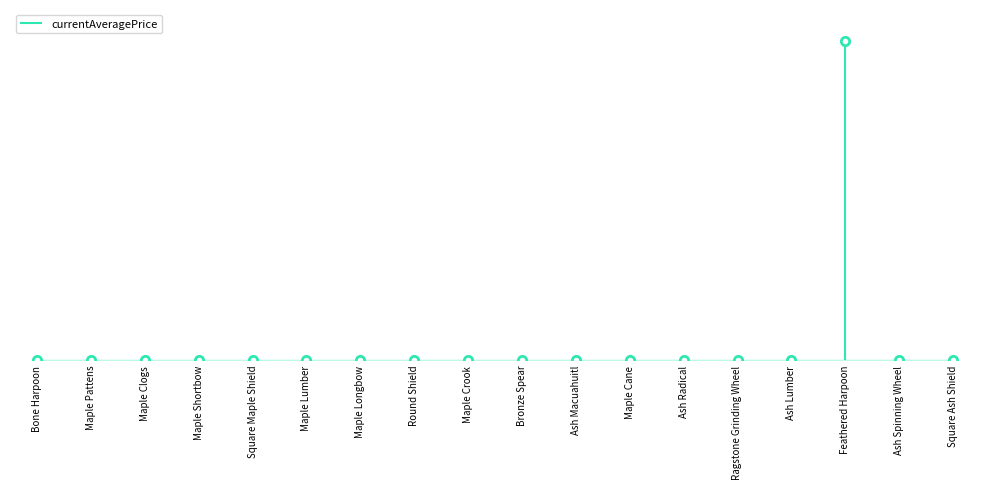

List the labels in order of value, largest first.

Feathered Harpoon, Maple Cane, Ash Spinning Wheel, Maple Crook, Maple Clogs, Maple Longbow, Round Shield, Maple Pattens, Ash Radical, Square Maple Shield, Ash Macuahuitl, Maple Shortbow, Ash Lumber, Bone Harpoon, Square Ash Shield, Maple Lumber, Bronze Spear, Ragstone Grinding Wheel